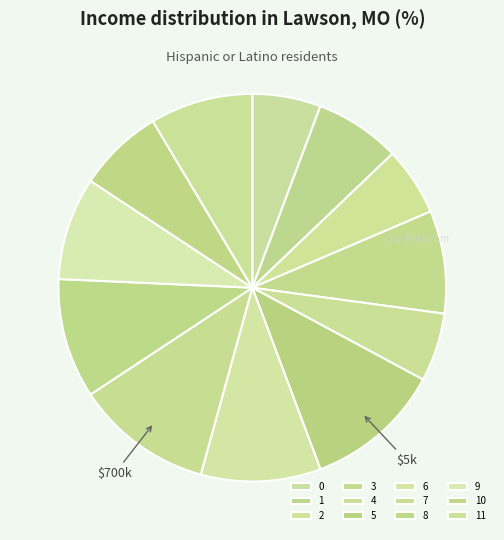

To the nearest percent, what is the average slice percentage?

8%